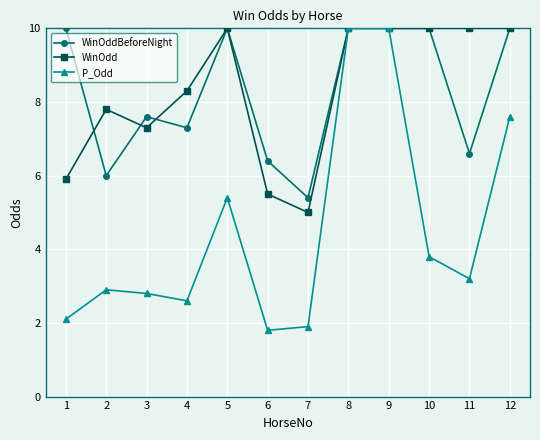

Which category has the lowest value in the P_Odd series?

6